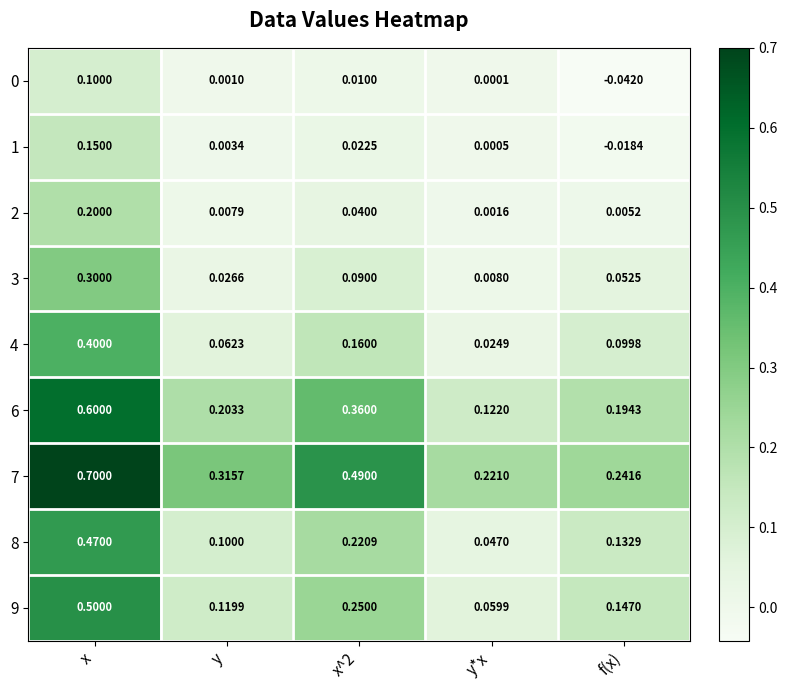

Which series has the largest range (max minus min)?

7